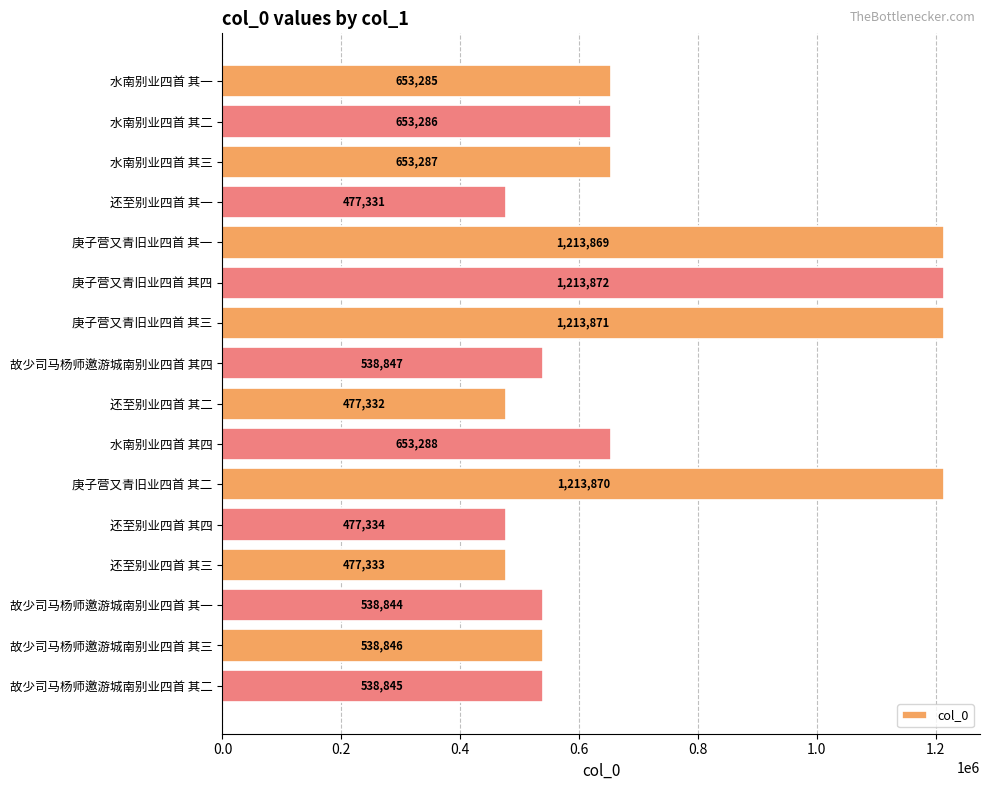

What is the average value?

720834